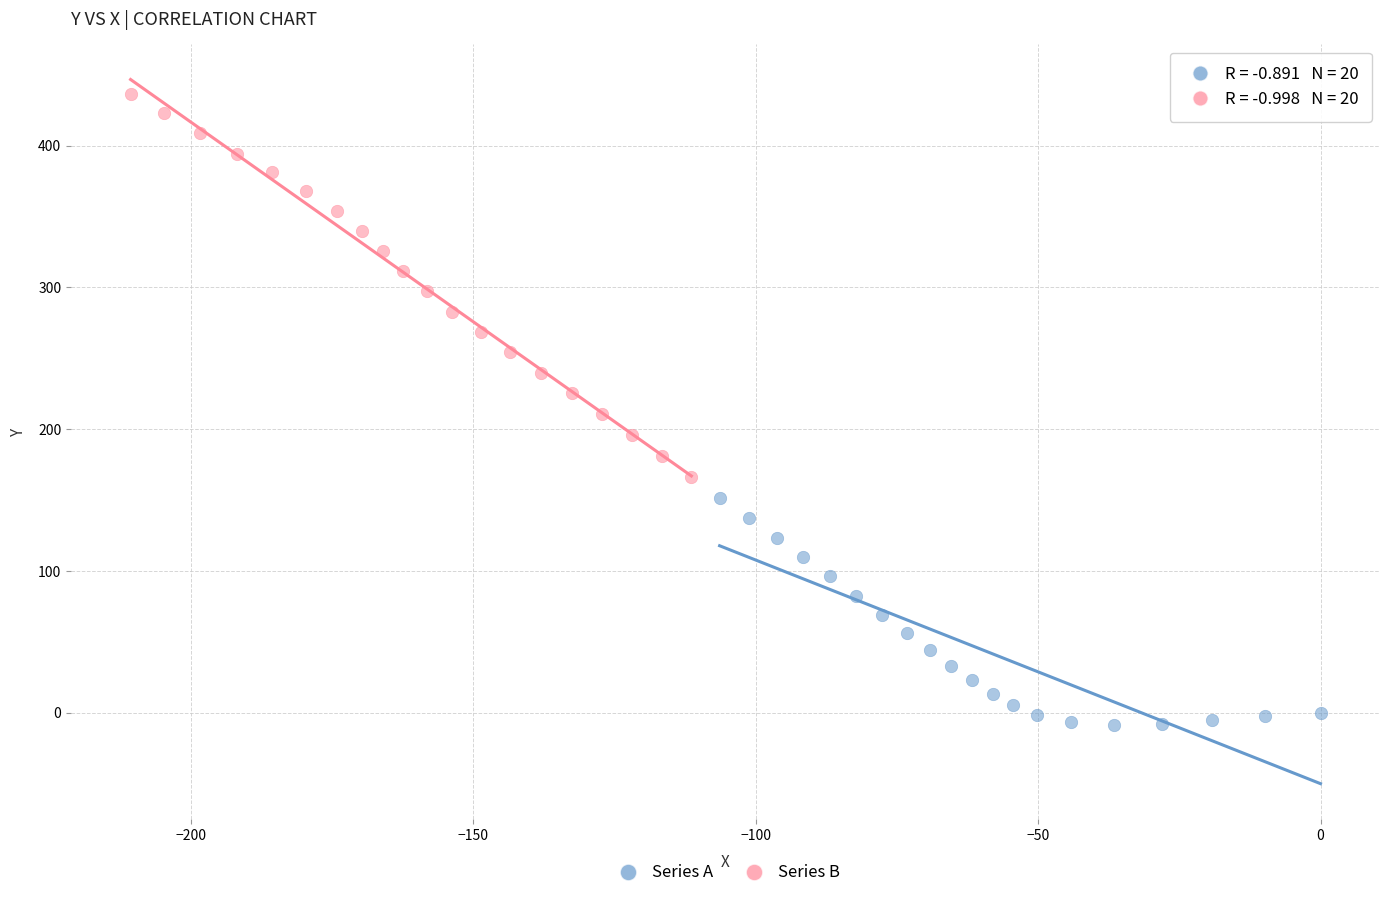

Which series reaches the minimum Y coordinate?

Series A